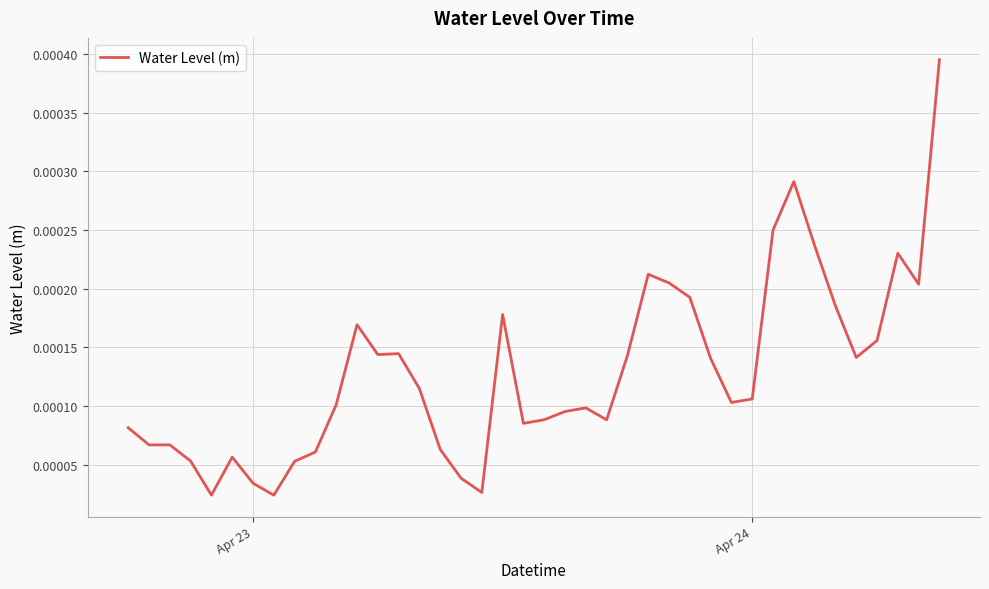

Does the chart have visible grid lines?

Yes